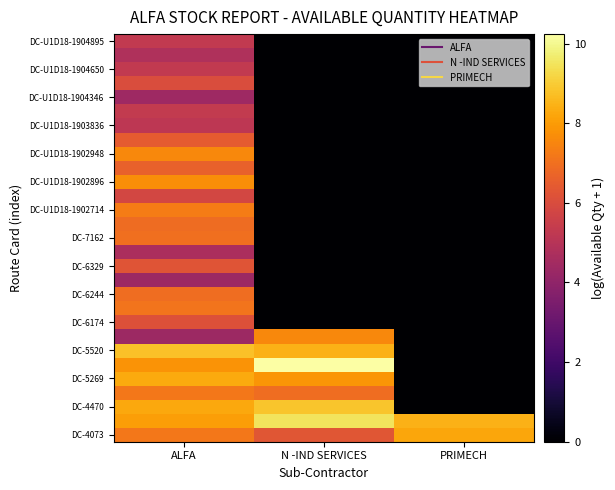

What is the difference between the highest and lowest values at PRIMECH?

8.5